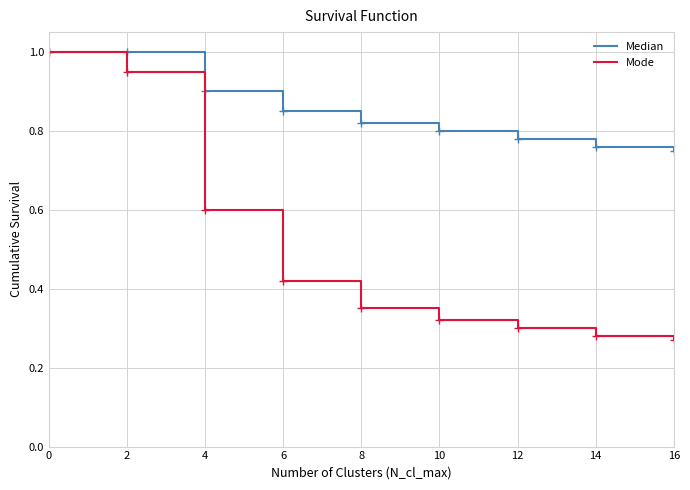

What are all the series names shown in the legend?

Median, Mode